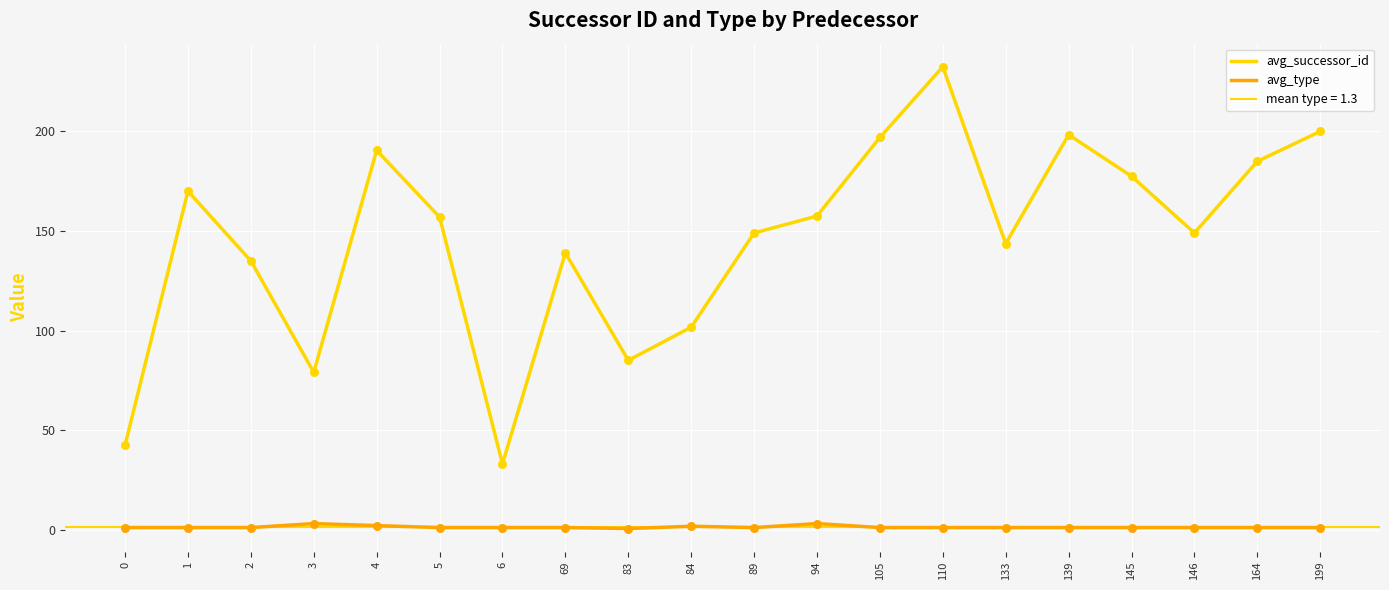

Which series has the largest total across all categories?

avg_successor_id